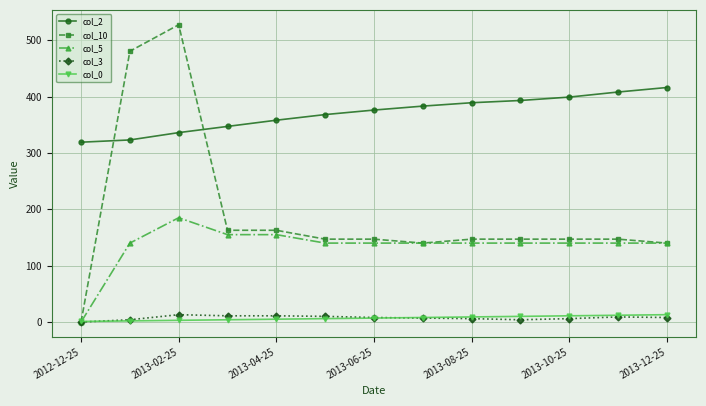

Count the number of data series in this chart.

5